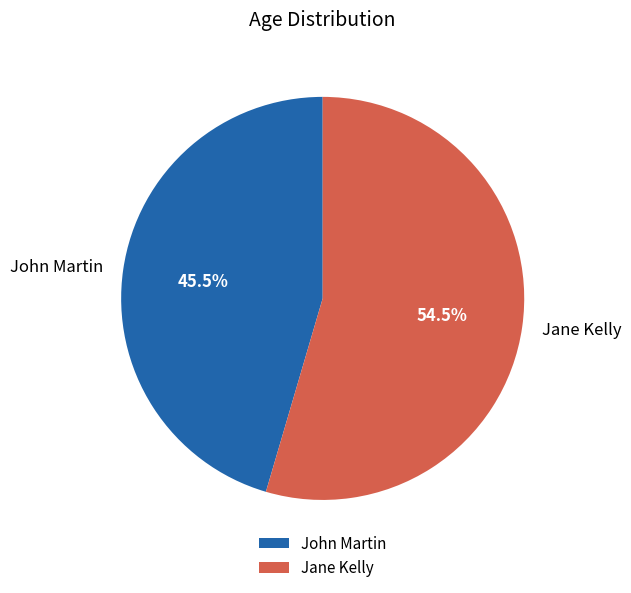

What percentage is NOT represented by Jane Kelly?

45.5%